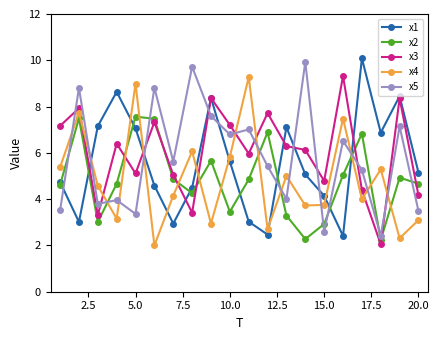

How many values in the x1 series exceed 5?

11